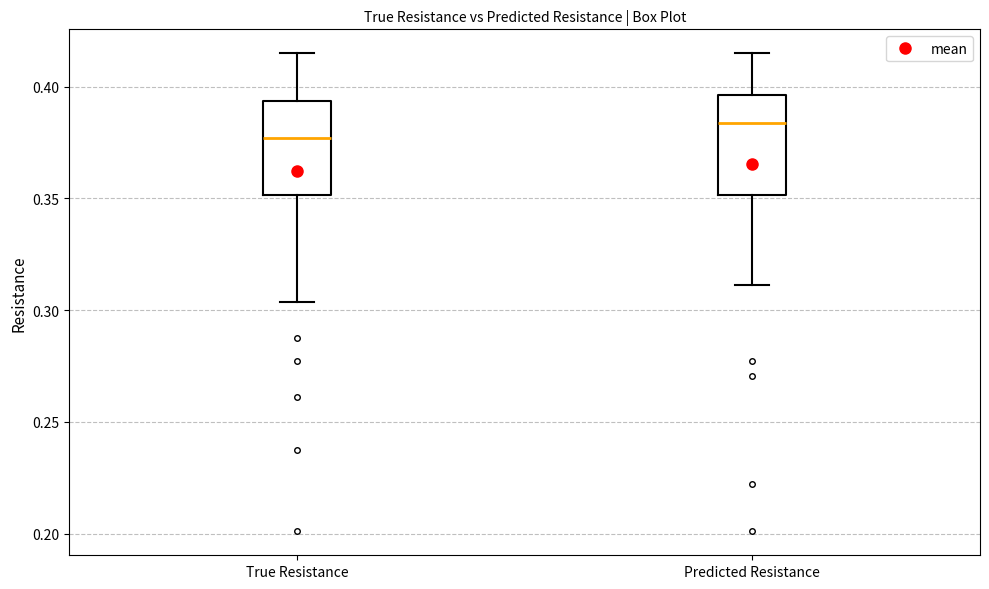

Where is the upper edge of the box for True Resistance on the y-axis? The values are not printed on the chart, so give them approximately, as read against the axis.

0.395